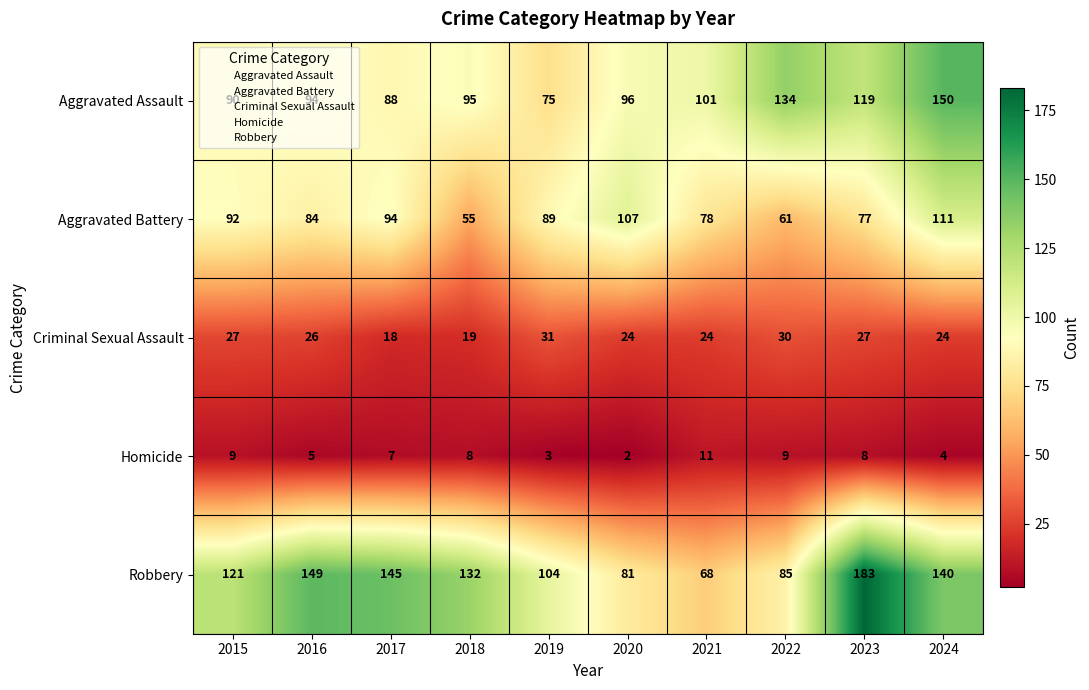

How many series are shown in this chart?

5